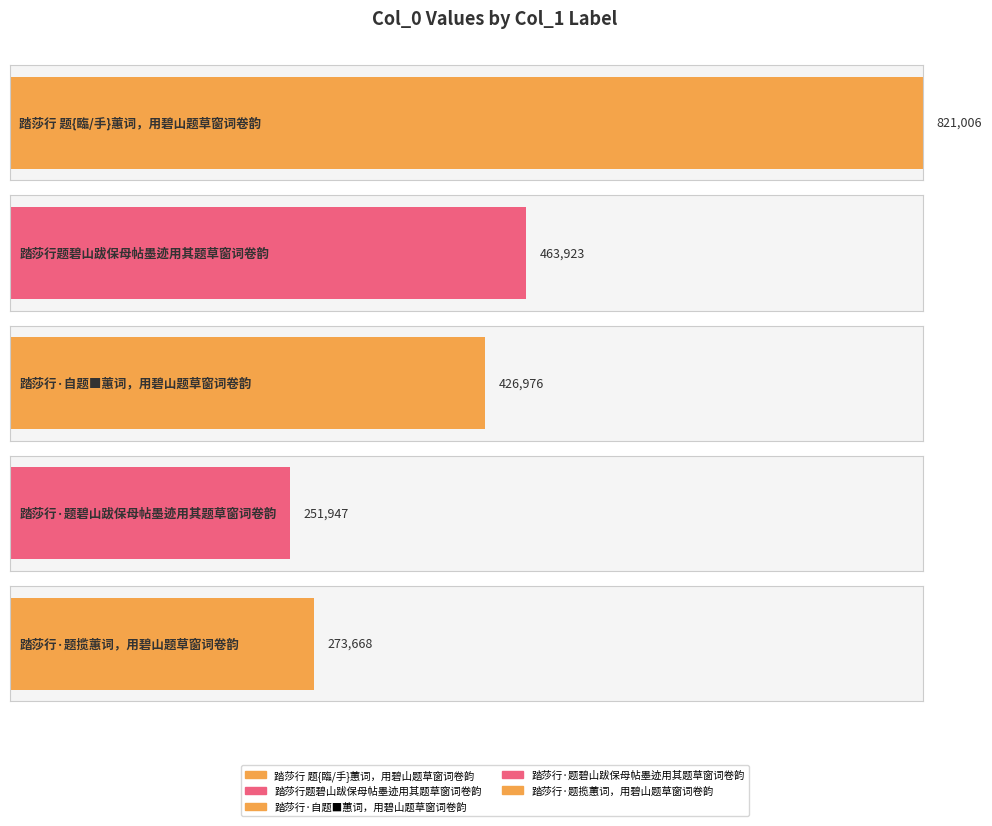

What is the label of the 2nd bar from the left?

踏莎行题碧山跋保母帖墨迹用其题草窗词卷韵